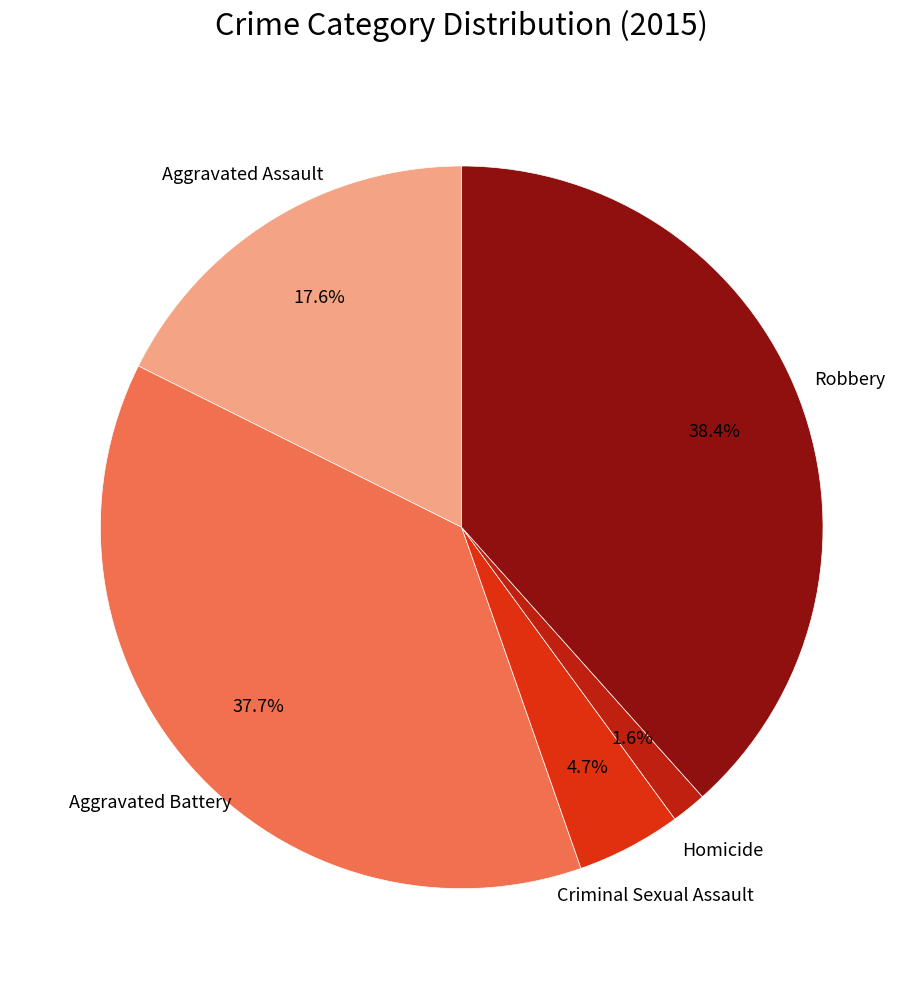

Which category has the smallest portion of the pie?

Homicide